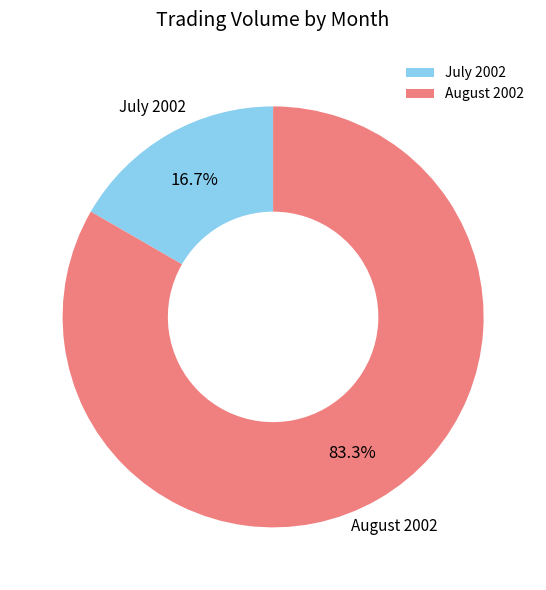

Rank the categories by value from lowest to highest.

July 2002, August 2002